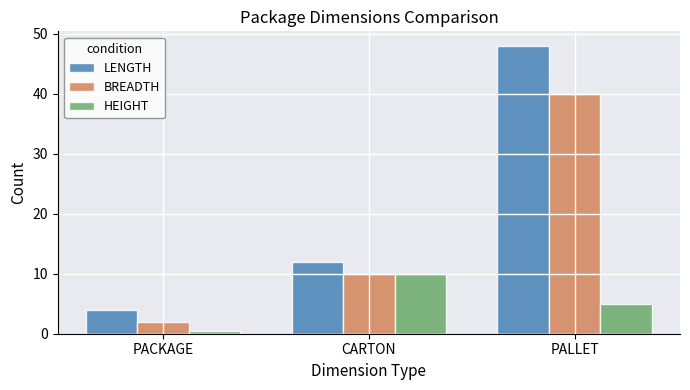

Between PACKAGE and CARTON, which series saw the biggest shift?

HEIGHT